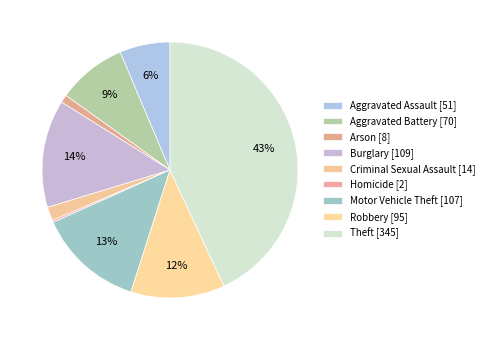

What percentage is the Theft slice, to the nearest percent?

43%